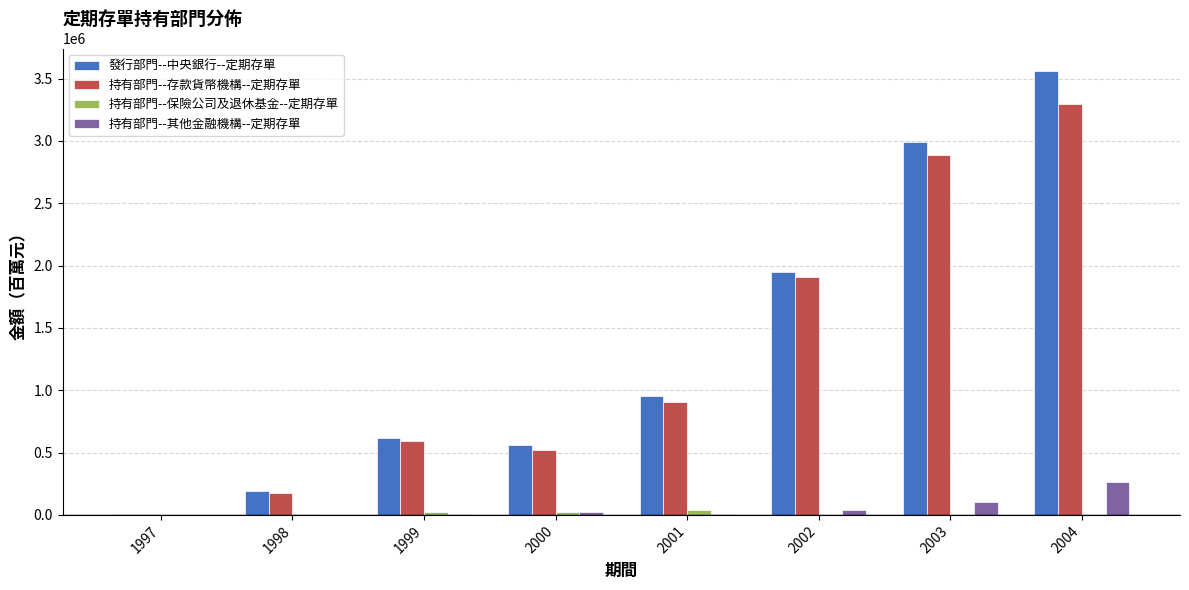

At which category is the sum across all series the highest?

2004